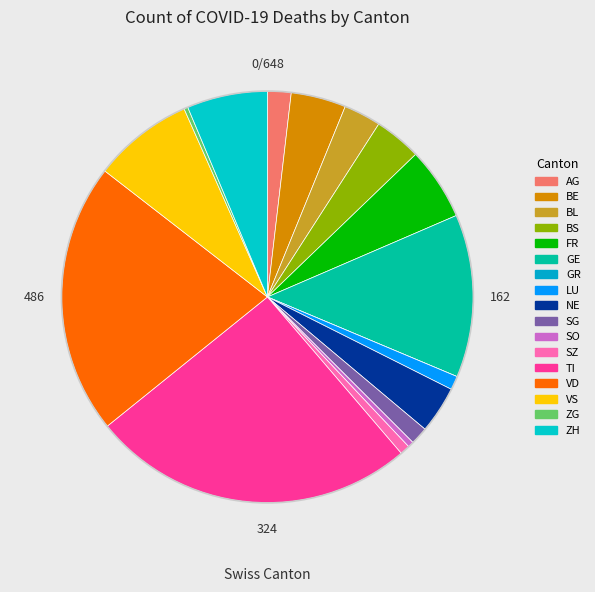

To the nearest percent, what is the combined percentage of ZG and GE?

13%